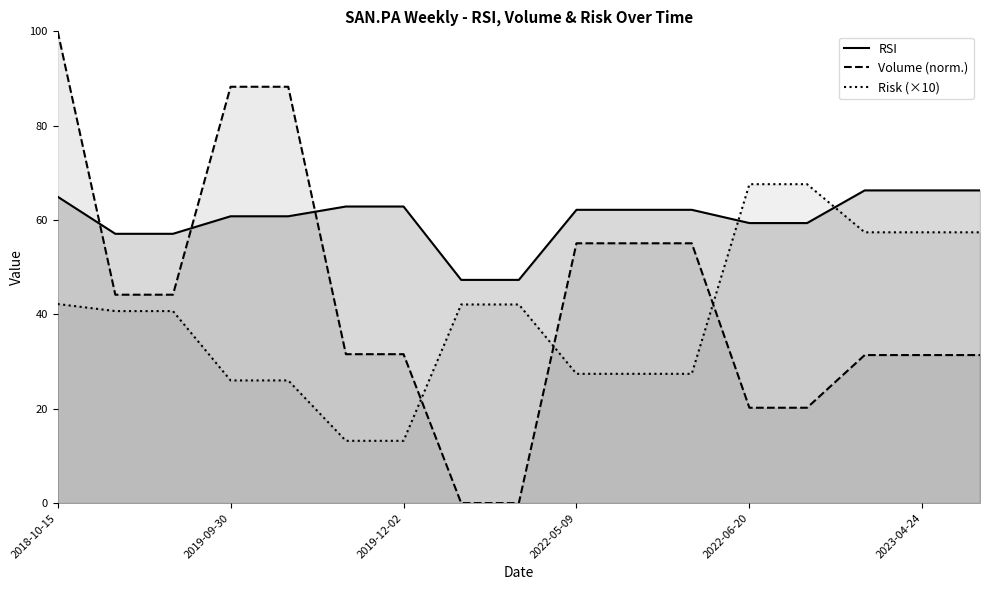

True or false: RSI and Risk (×10) cross at least once.

True